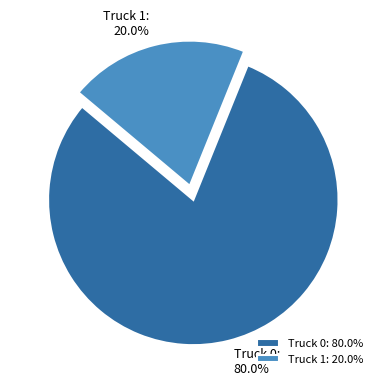

Is it true that Truck 1 is 27% of the pie?

False